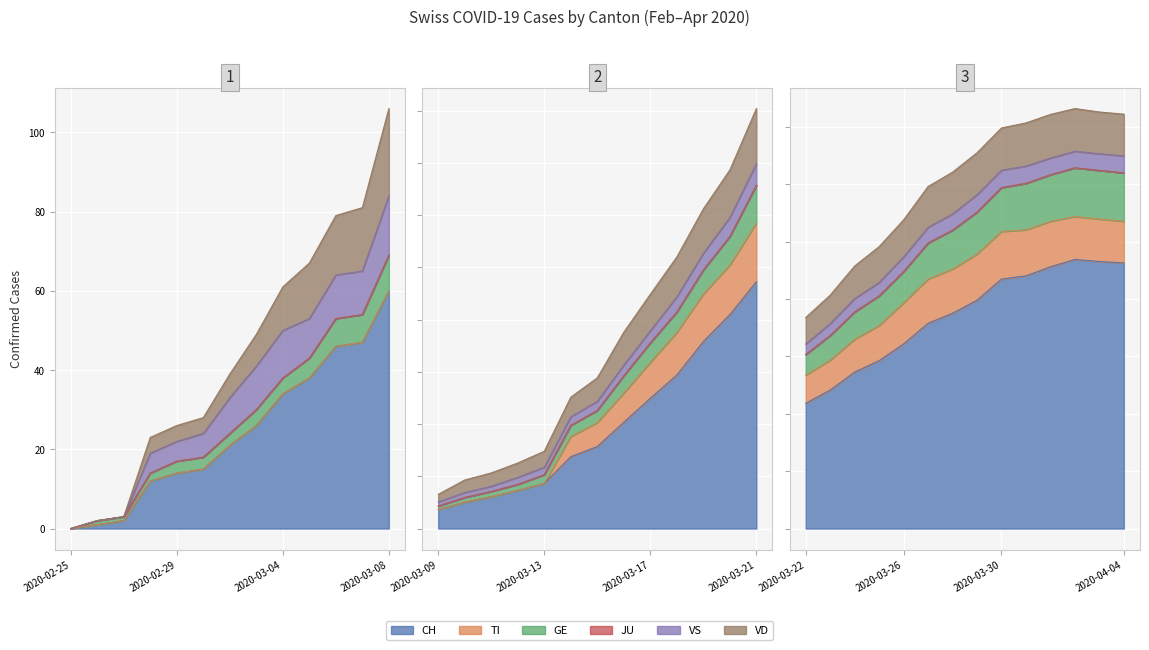

How many lines are shown in the chart?

6